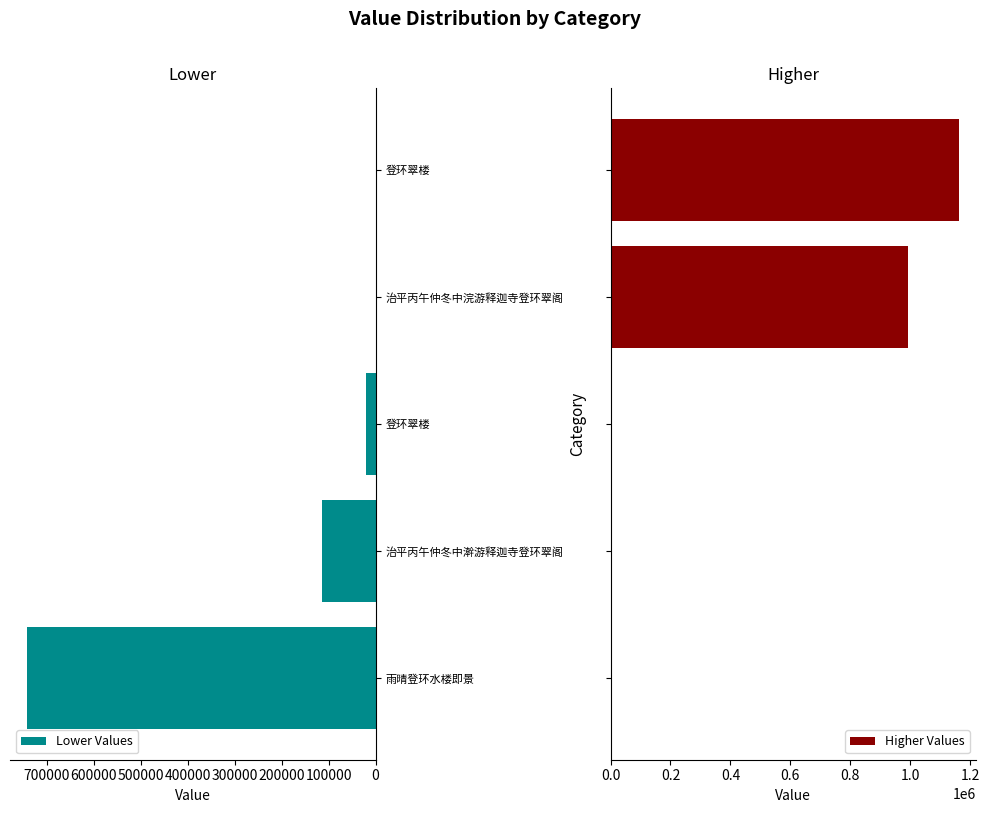

What is the difference between the highest and lowest values at 登环翠楼?

19964